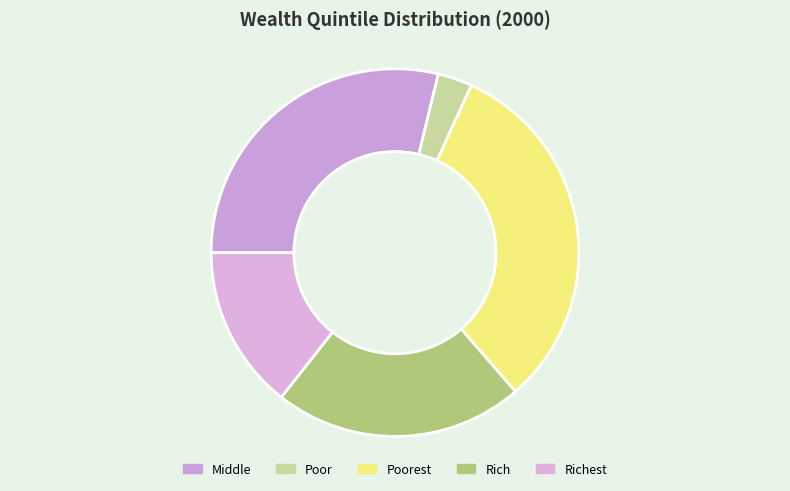

Does any single category account for the majority?

No